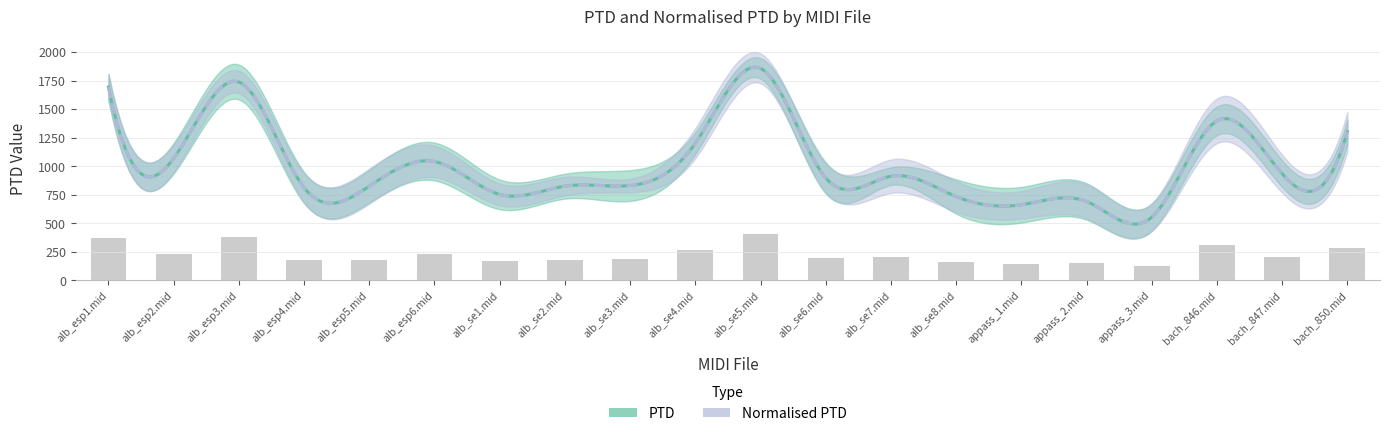

How many data points are less than 200?

10